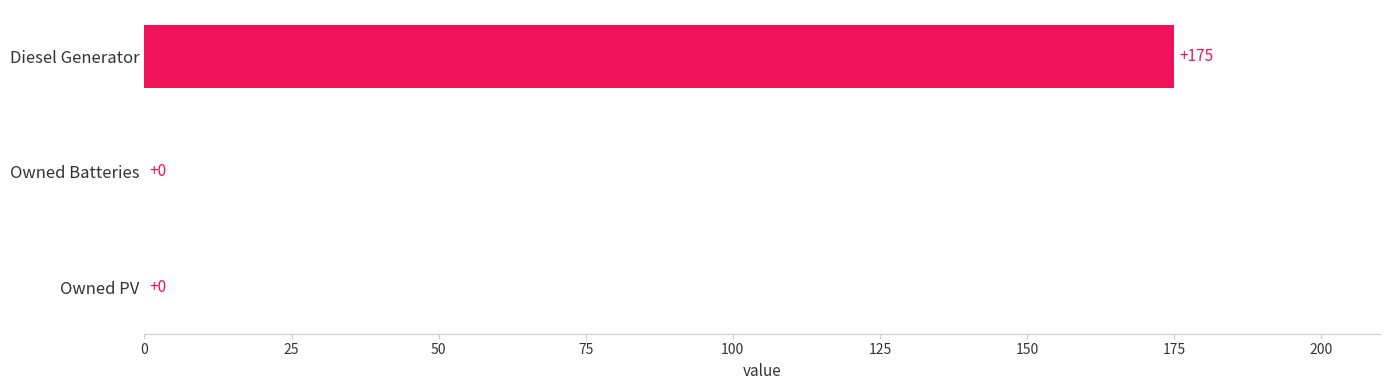

Reading bottom to top, extract all data points from this chart.

Owned PV=0	Owned Batteries=0	Diesel Generator=175